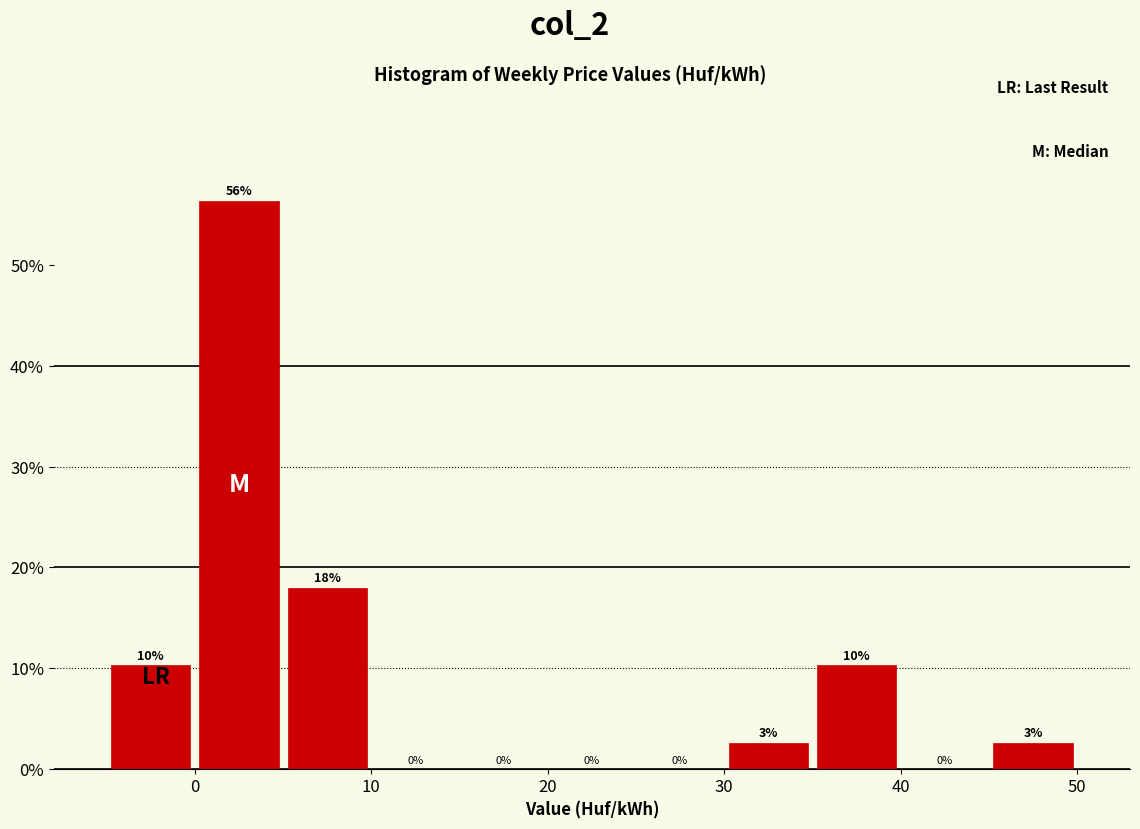

Over which range of the x-axis is the bar tallest?

0 to 5